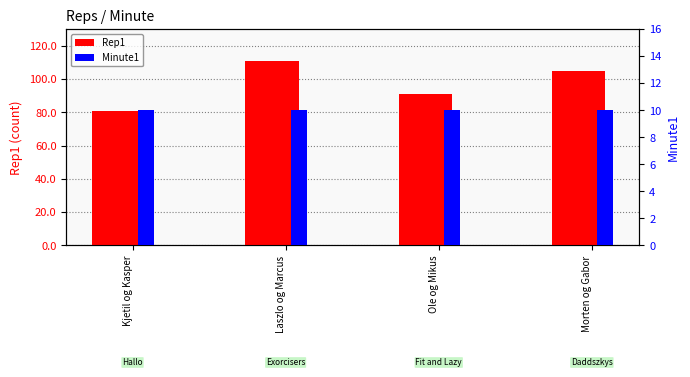

What is the sum of the Rep1 values at Laszlo og Marcus and Morten og Gabor?

216